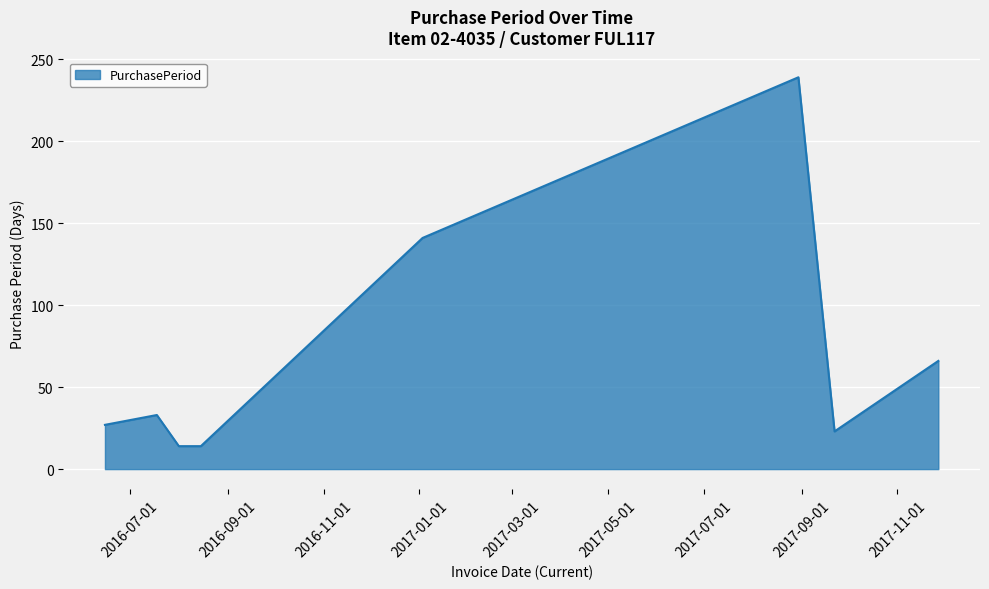

What is the smallest value displayed?

14